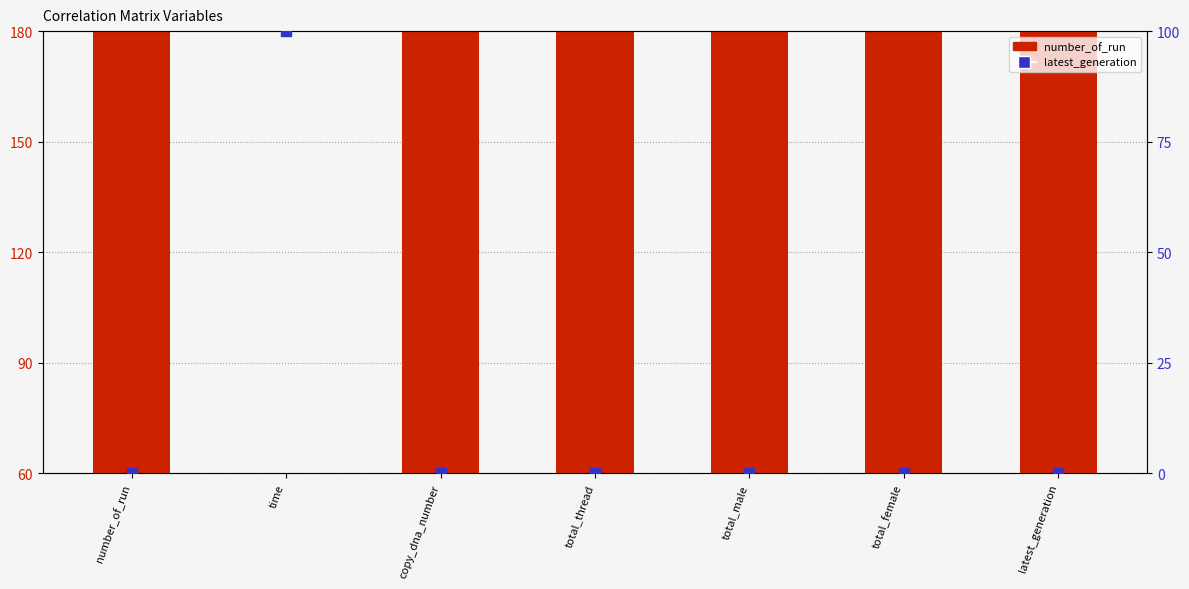

Is the value of latest_generation at total_thread greater than the value of number_of_run at copy_dna_number?

No